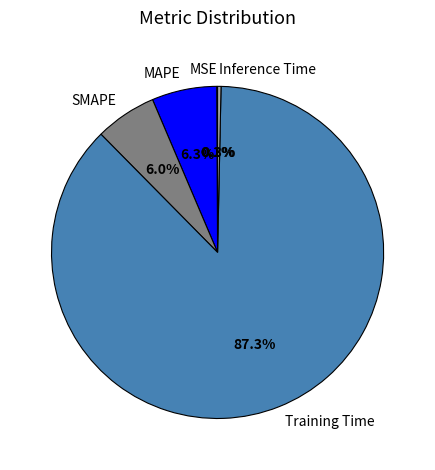

How much of the chart is everything except Training Time?

12.7%